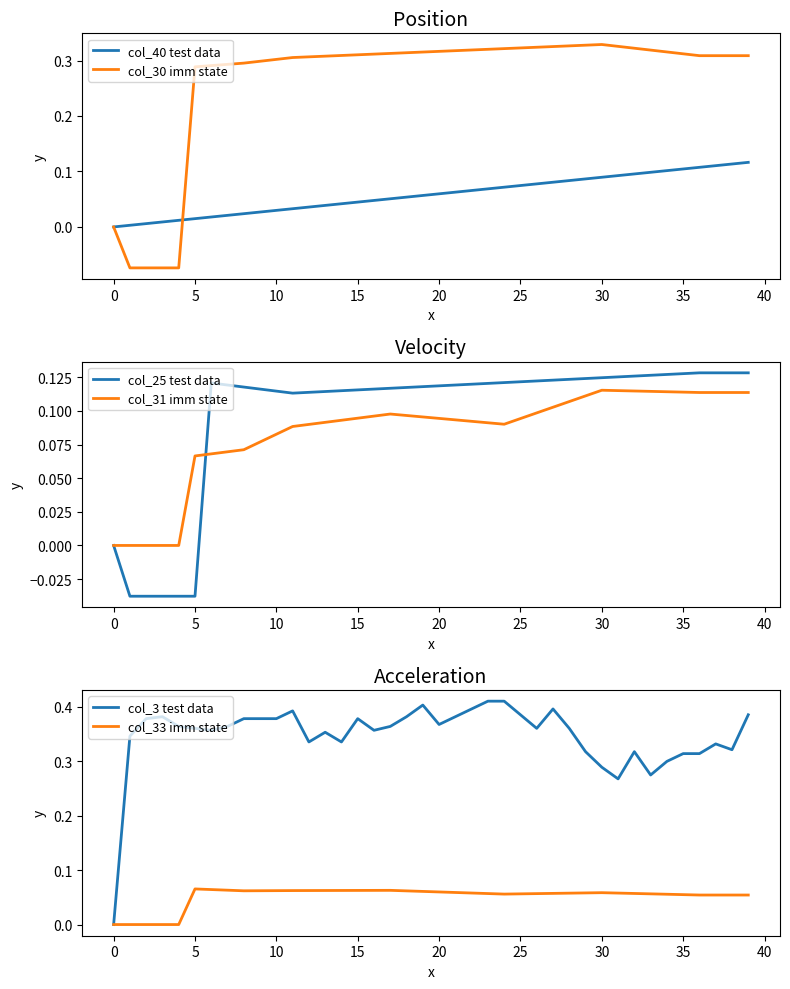

True or false: col_33 imm state has more than 0 interior local peaks.

True